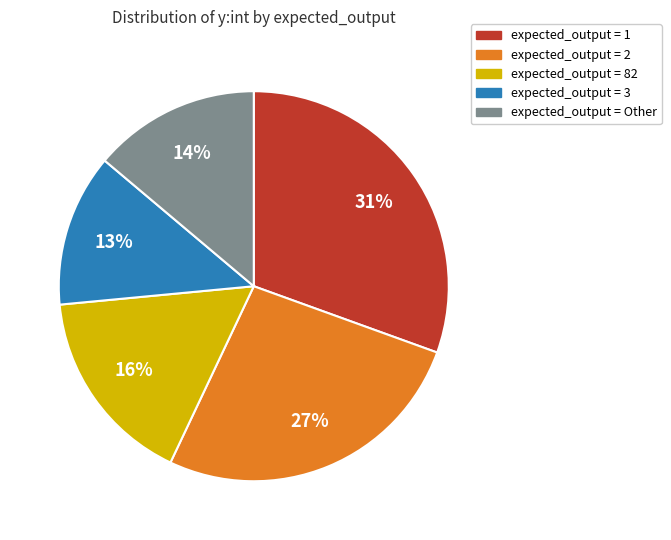

Does any single category account for the majority?

No